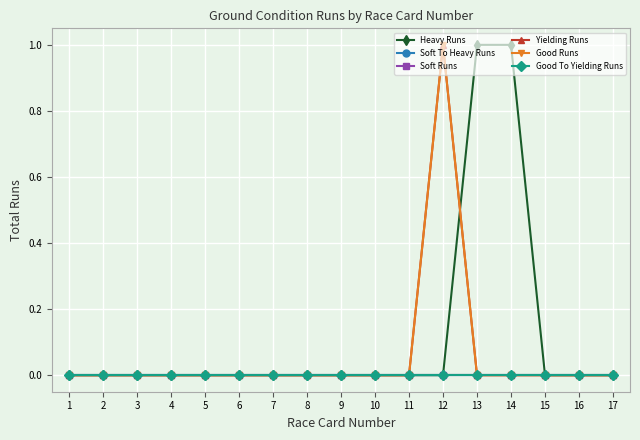

Reading left to right, what are all the values shown in this chart?

Heavy Runs: 1=0	2=0	3=0	4=0	5=0	6=0	7=0	8=0	9=0	10=0	11=0	12=0	13=1	14=1	15=0	16=0	17=0
Soft To Heavy Runs: 1=0	2=0	3=0	4=0	5=0	6=0	7=0	8=0	9=0	10=0	11=0	12=0	13=0	14=0	15=0	16=0	17=0
Soft Runs: 1=0	2=0	3=0	4=0	5=0	6=0	7=0	8=0	9=0	10=0	11=0	12=0	13=0	14=0	15=0	16=0	17=0
Yielding Runs: 1=0	2=0	3=0	4=0	5=0	6=0	7=0	8=0	9=0	10=0	11=0	12=1	13=0	14=0	15=0	16=0	17=0
Good Runs: 1=0	2=0	3=0	4=0	5=0	6=0	7=0	8=0	9=0	10=0	11=0	12=1	13=0	14=0	15=0	16=0	17=0
Good To Yielding Runs: 1=0	2=0	3=0	4=0	5=0	6=0	7=0	8=0	9=0	10=0	11=0	12=0	13=0	14=0	15=0	16=0	17=0